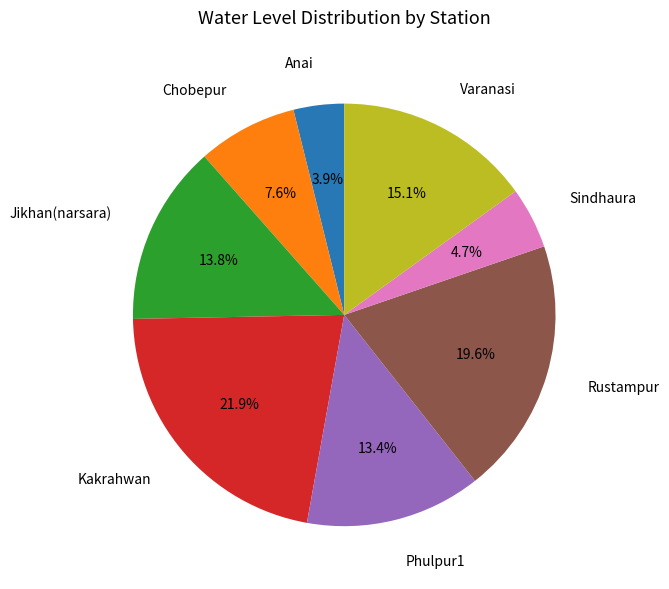

How many segments does this pie chart have?

8